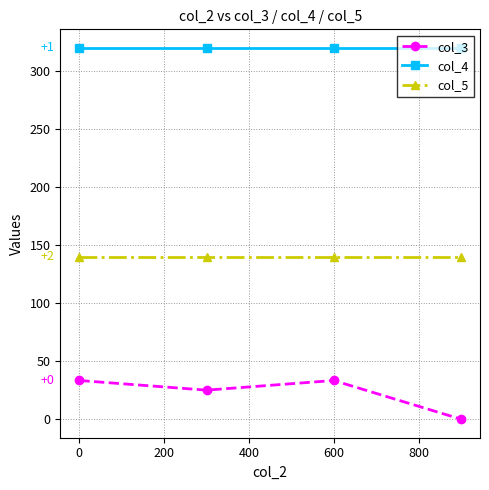

What is the greatest value displayed?

320.0